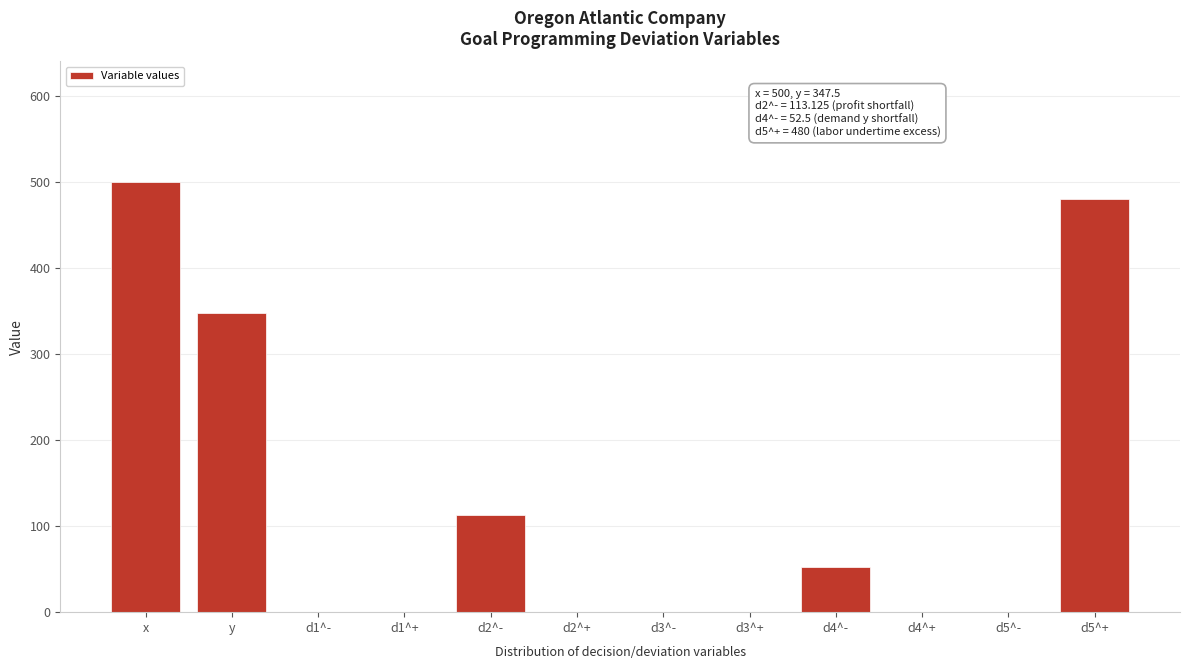

Reading right to left, transcribe all the data shown in this chart.

d5^+=480.0	d5^-=0.0	d4^+=0.0	d4^-=52.5	d3^+=0.0	d3^-=0.0	d2^+=0.0	d2^-=113.1	d1^+=0.0	d1^-=0.0	y=347.5	x=500.0